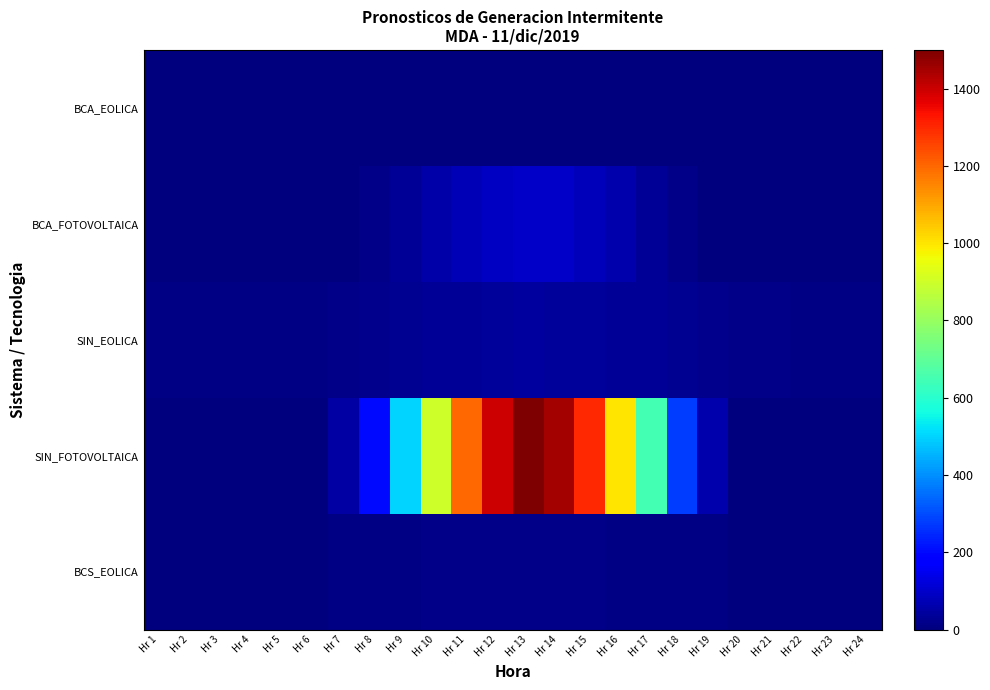

Reading left to right, what are all the values shown in this chart?

BCA_EOLICA: Hr 1=0.0	Hr 2=0.0	Hr 3=0.0	Hr 4=0.0	Hr 5=0.0	Hr 6=0.0	Hr 7=0.0	Hr 8=0.0	Hr 9=0.0	Hr 10=0.0	Hr 11=0.4	Hr 12=0.4	Hr 13=0.4	Hr 14=0.4	Hr 15=0.4	Hr 16=0.4	Hr 17=0.4	Hr 18=0.4	Hr 19=0.4	Hr 20=0.0	Hr 21=0.0	Hr 22=0.0	Hr 23=0.0	Hr 24=0.0
BCA_FOTOVOLTAICA: Hr 1=0.0	Hr 2=0.0	Hr 3=0.0	Hr 4=0.0	Hr 5=0.0	Hr 6=0.0	Hr 7=1.2	Hr 8=13.1	Hr 9=30.3	Hr 10=55.0	Hr 11=75.0	Hr 12=90.0	Hr 13=98.0	Hr 14=95.0	Hr 15=82.0	Hr 16=60.0	Hr 17=35.0	Hr 18=12.0	Hr 19=2.5	Hr 20=0.0	Hr 21=0.0	Hr 22=0.0	Hr 23=0.0	Hr 24=0.0
SIN_EOLICA: Hr 1=10.0	Hr 2=9.5	Hr 3=9.0	Hr 4=8.5	Hr 5=9.0	Hr 6=10.5	Hr 7=15.0	Hr 8=20.0	Hr 9=25.0	Hr 10=30.0	Hr 11=35.0	Hr 12=40.0	Hr 13=42.0	Hr 14=41.0	Hr 15=38.0	Hr 16=35.0	Hr 17=30.0	Hr 18=25.0	Hr 19=20.0	Hr 20=15.0	Hr 21=12.0	Hr 22=11.0	Hr 23=10.5	Hr 24=10.0
SIN_FOTOVOLTAICA: Hr 1=0.0	Hr 2=0.0	Hr 3=0.0	Hr 4=0.0	Hr 5=0.0	Hr 6=0.0	Hr 7=50.0	Hr 8=200.0	Hr 9=500.0	Hr 10=900.0	Hr 11=1200.0	Hr 12=1400.0	Hr 13=1500.0	Hr 14=1450.0	Hr 15=1300.0	Hr 16=1000.0	Hr 17=650.0	Hr 18=280.0	Hr 19=60.0	Hr 20=0.0	Hr 21=0.0	Hr 22=0.0	Hr 23=0.0	Hr 24=0.0
BCS_EOLICA: Hr 1=5.0	Hr 2=4.8	Hr 3=4.5	Hr 4=4.2	Hr 5=4.0	Hr 6=5.0	Hr 7=6.0	Hr 8=8.0	Hr 9=10.0	Hr 10=12.0	Hr 11=14.0	Hr 12=15.0	Hr 13=14.5	Hr 14=13.0	Hr 15=12.0	Hr 16=11.0	Hr 17=10.0	Hr 18=8.0	Hr 19=6.5	Hr 20=5.5	Hr 21=5.2	Hr 22=5.0	Hr 23=4.9	Hr 24=4.8